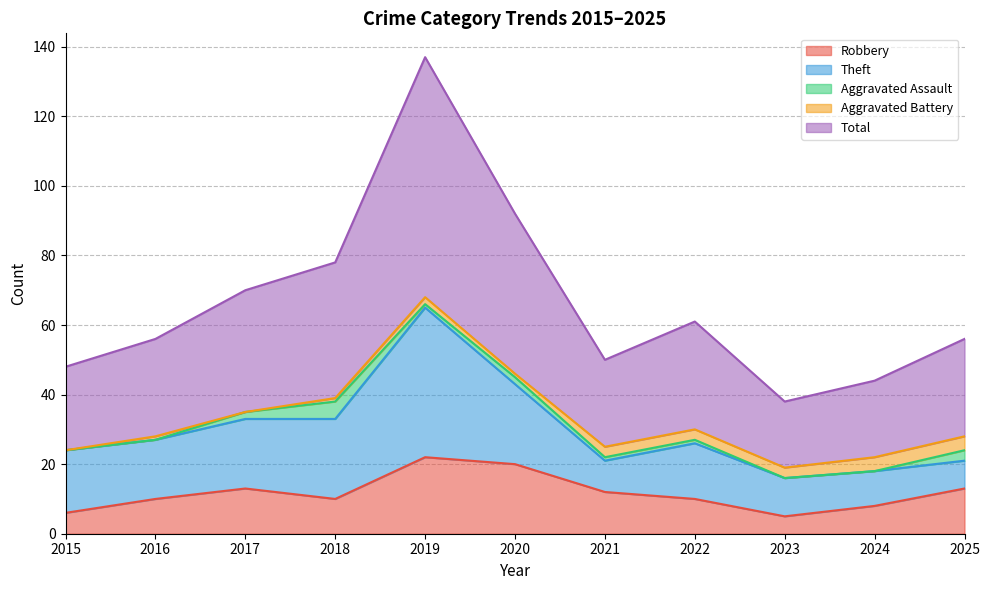

At which label does Robbery reach its minimum?

2023